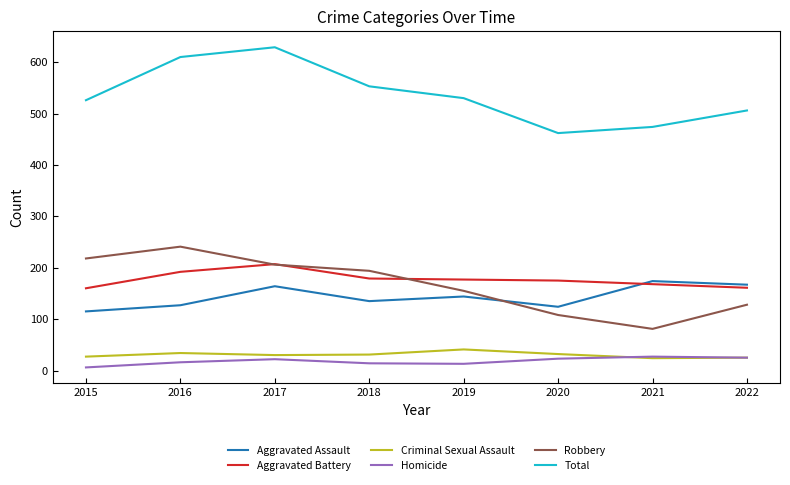

What is the minimum value for Total?

462